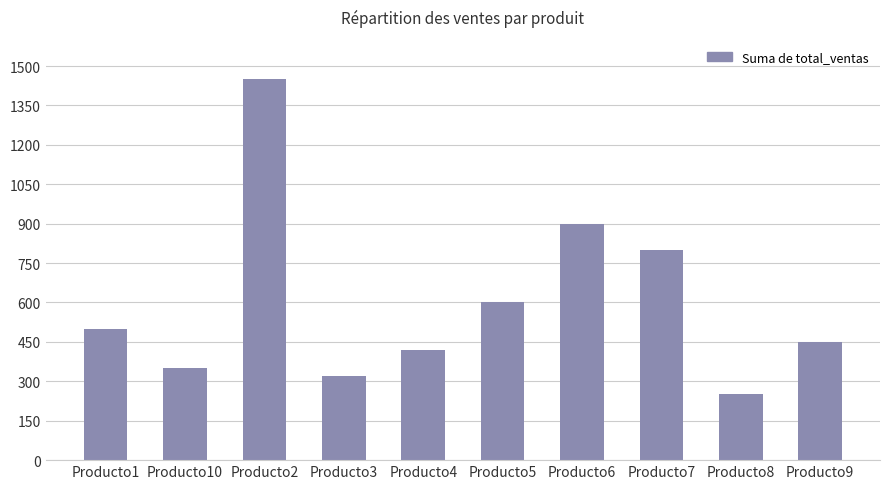

Rank the categories by value from highest to lowest.

Producto2, Producto6, Producto7, Producto5, Producto1, Producto9, Producto4, Producto10, Producto3, Producto8